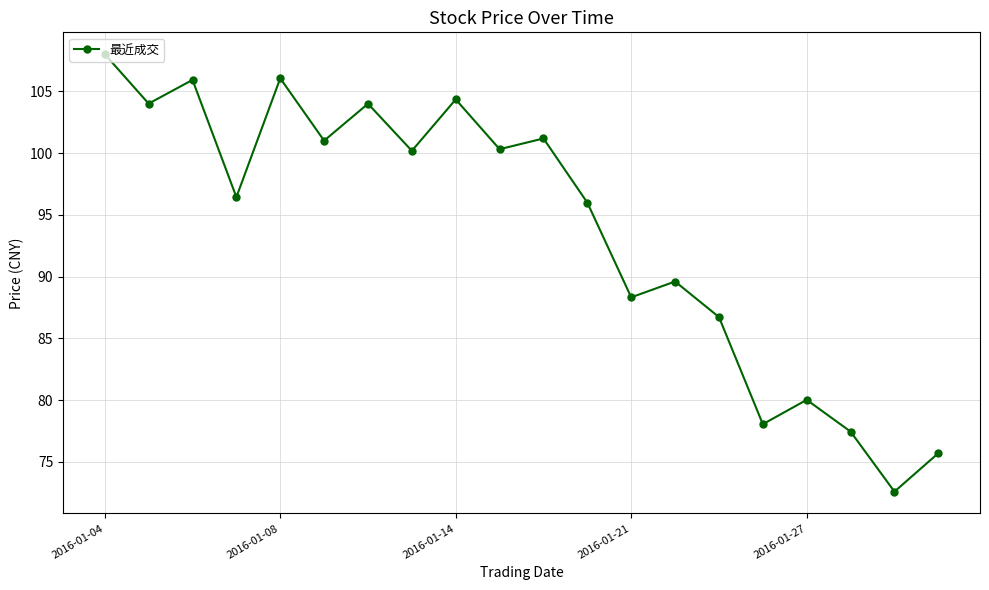

True or false: there are more than 2 points higher than both neighbors.

True